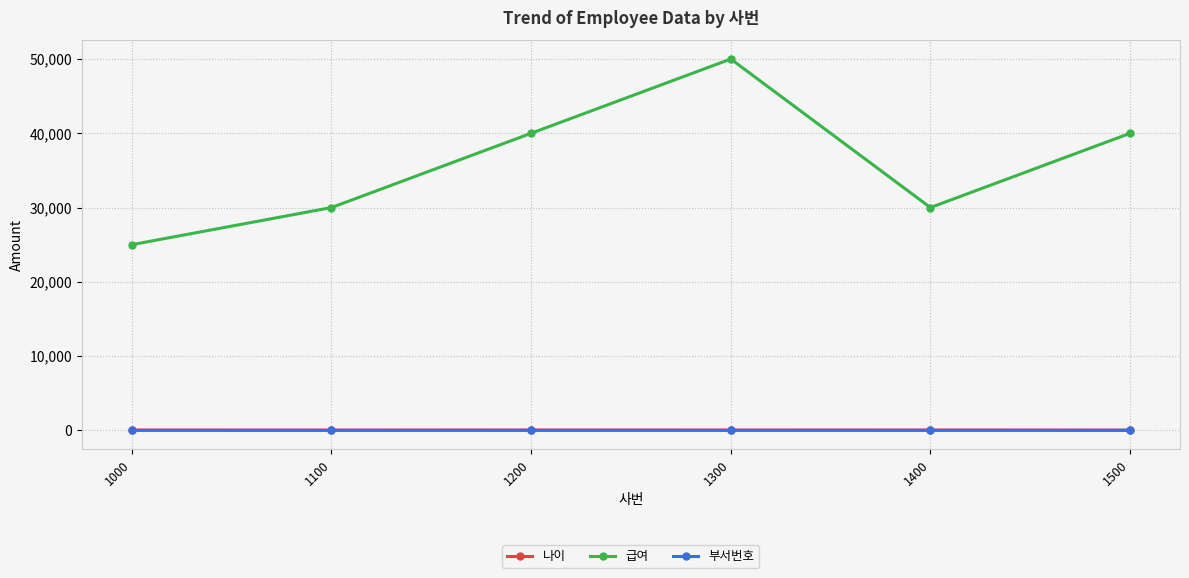

What is the sum of the 나이 values at 1300 and 1400?

73